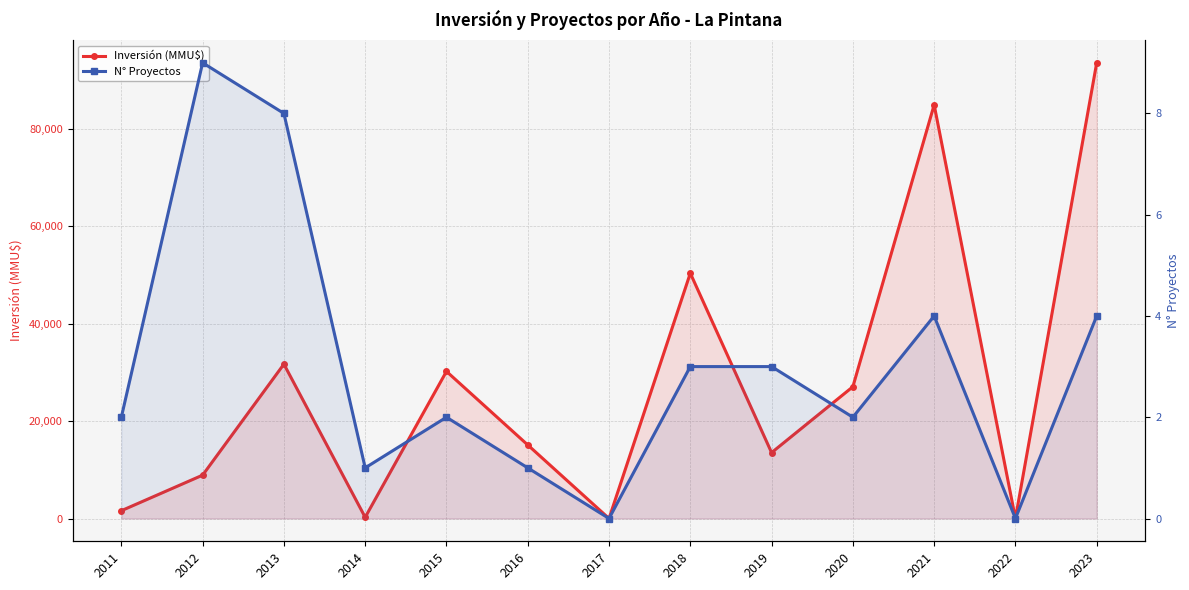

Which series has the largest total across all categories?

Inversión (MMU$)